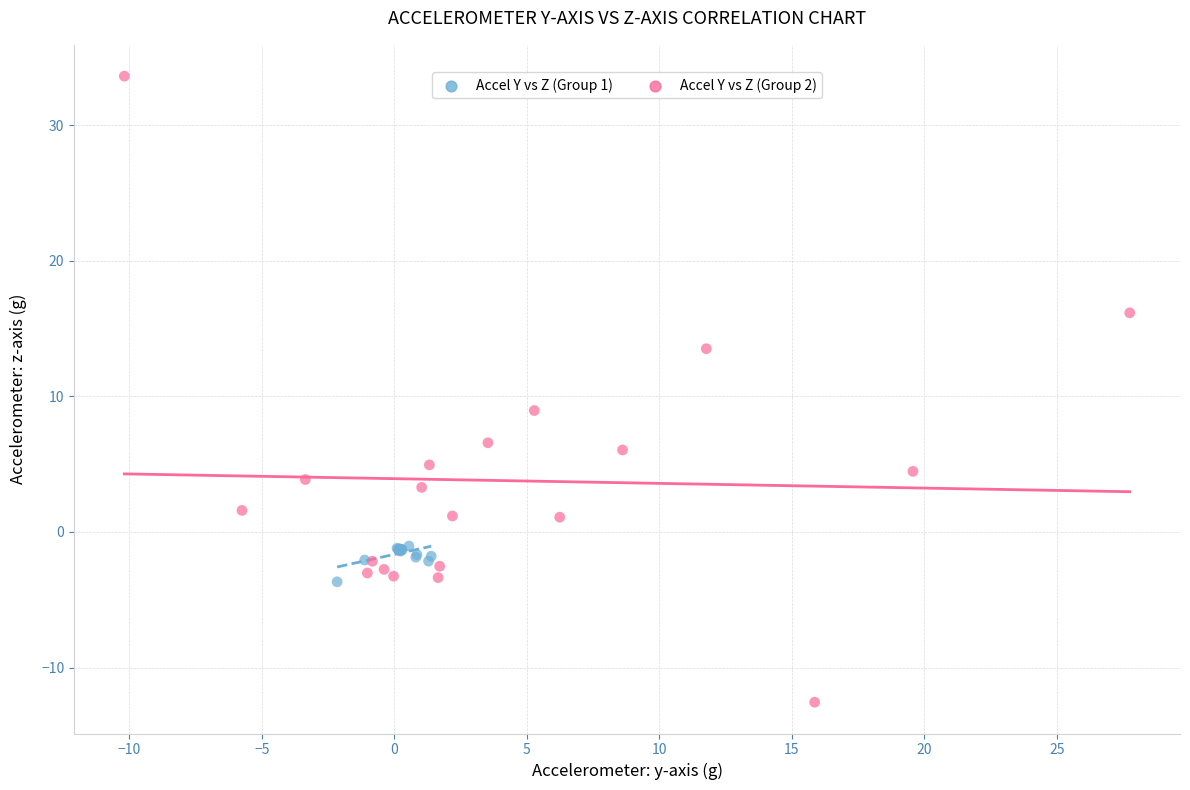

Which series reaches the maximum Y coordinate?

Accel Y vs Z (Group 2)